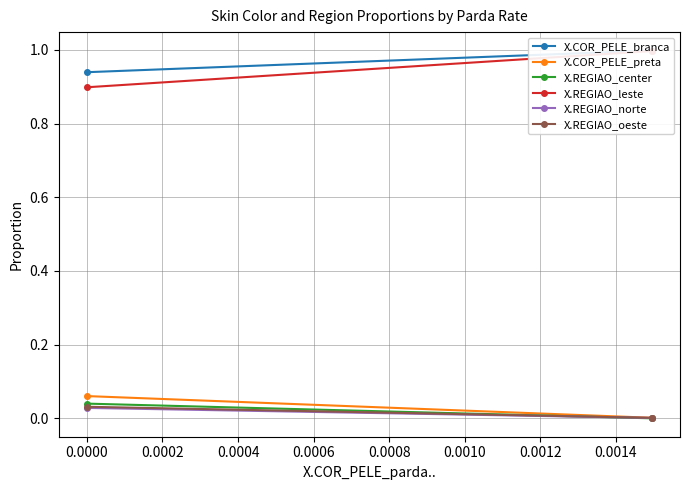

What is the greatest value displayed?

1.0